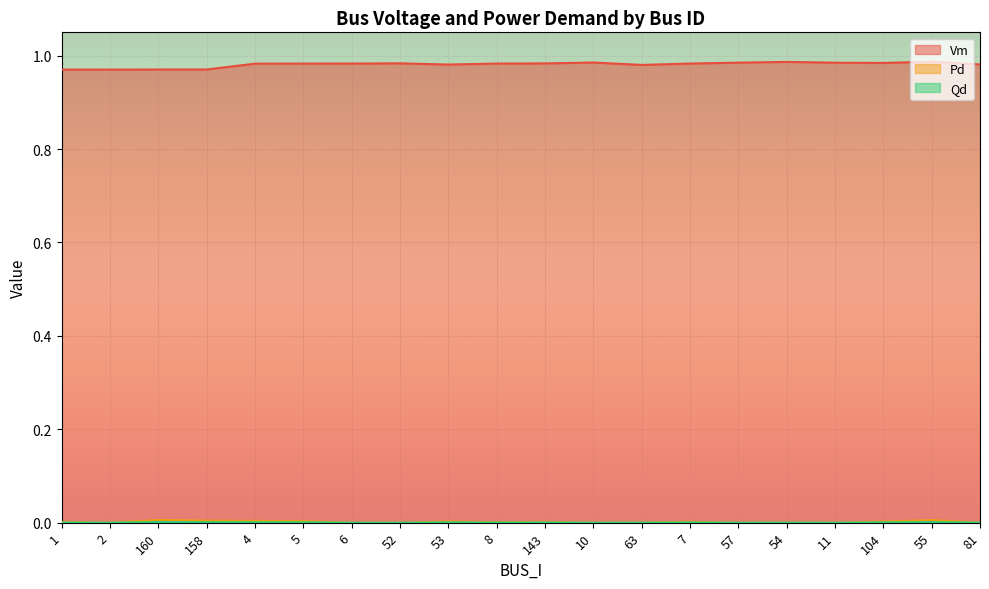

Reading right to left, what are all the values shown in this chart?

Vm: 1.0	1.0	1.0	1.0	1.0	1.0	1.0	1.0	1.0	1.0	1.0	1.0	1.0	1.0	1.0	1.0	1.0	1.0	1.0	1.0
Pd: 0.0	0.0	0.0	0.0	0.0	0.0	0.0	0.0	0.0	0.0	0.0	0.0	0.0	0.0	0.0	0.0	0.0	0.0	0.0	0.0
Qd: 0.0	0.0	0.0	0.0	0.0	0.0	0.0	0.0	0.0	0.0	0.0	0.0	0.0	0.0	0.0	0.0	0.0	0.0	0.0	0.0